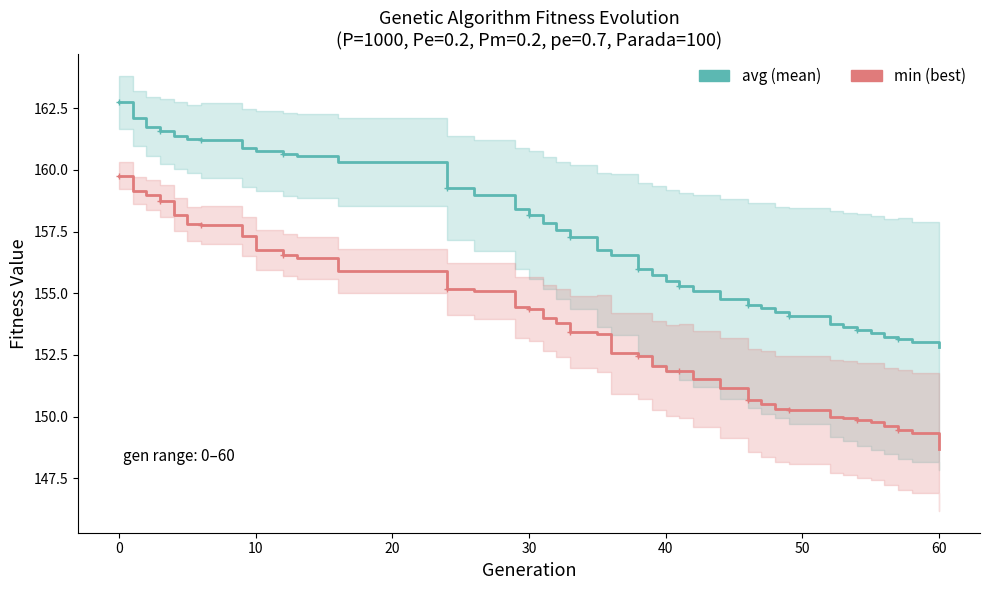

True or false: avg has a value of 221.0 at 29.

False